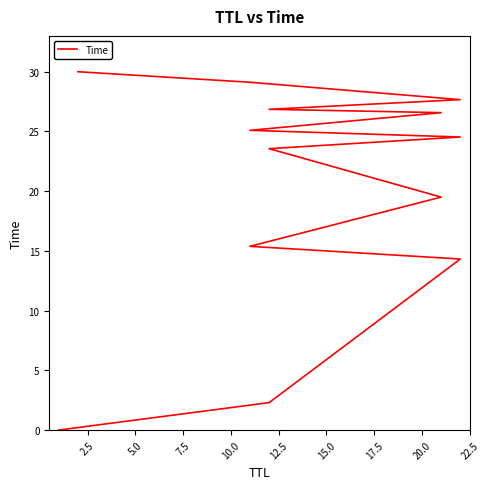

Is it true that the value at 10 is 27.7?

True